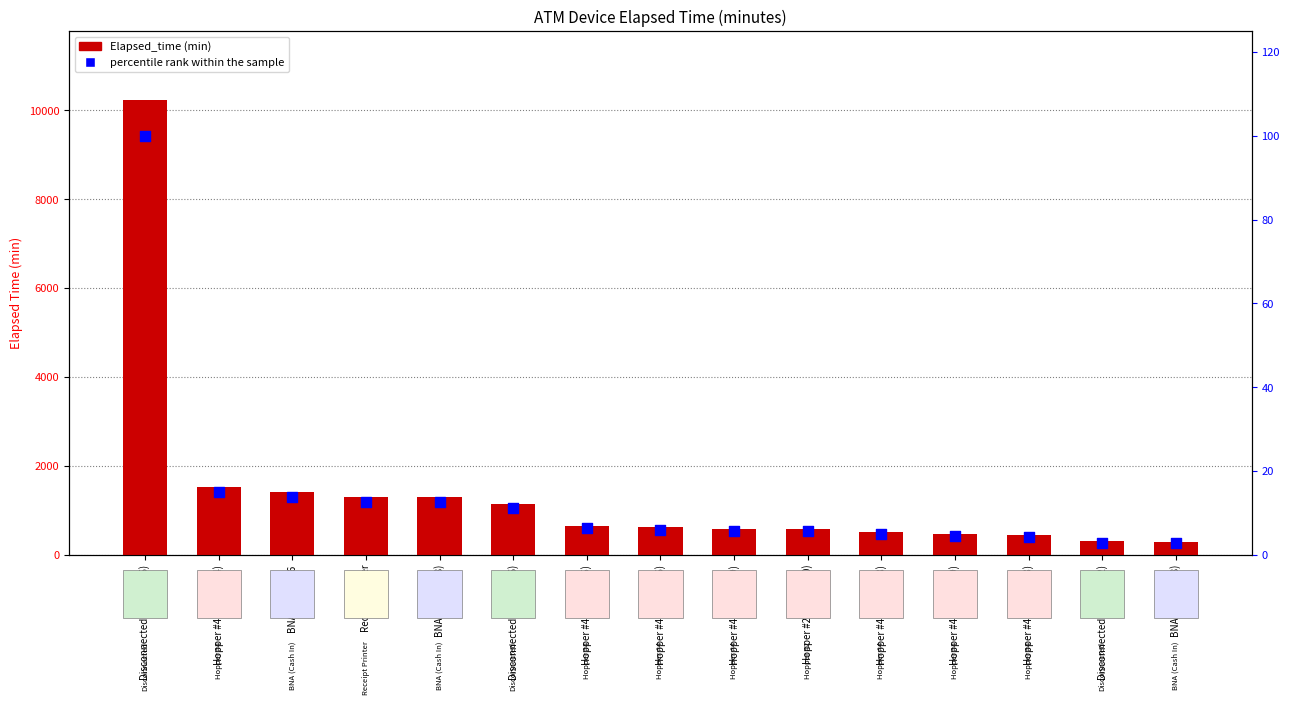

What is the total value across all series at Hopper #4 (A0100274)?

1544.9